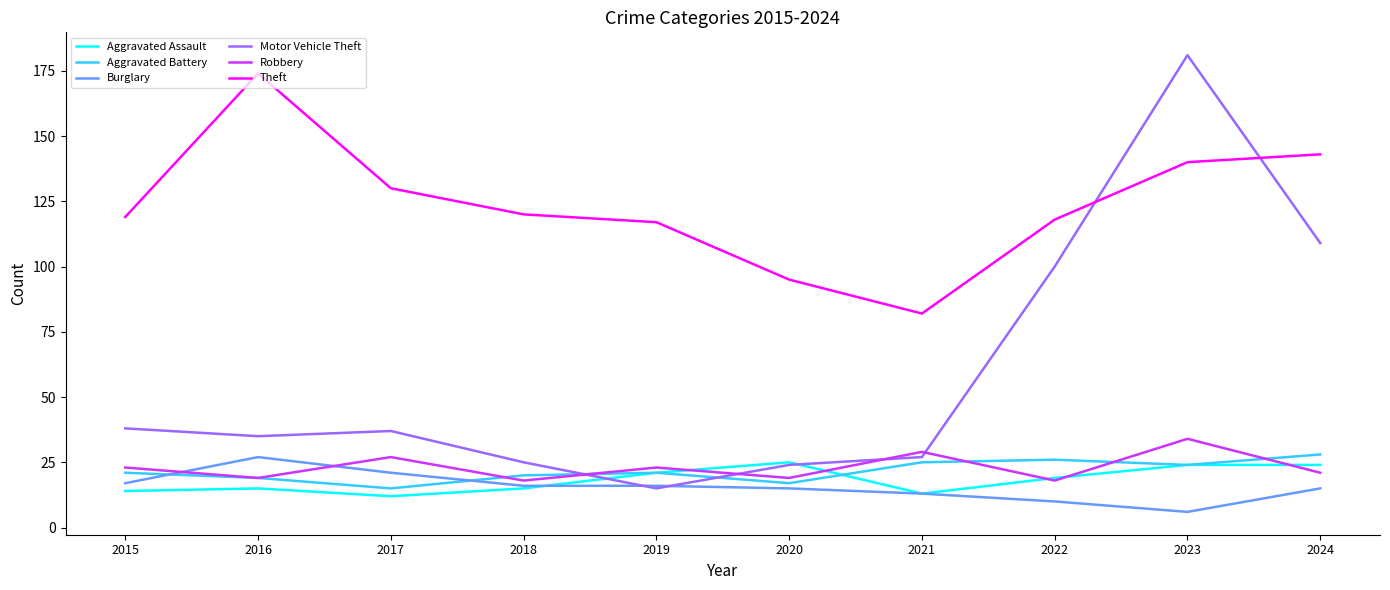

How many categories are shown in the chart?

10